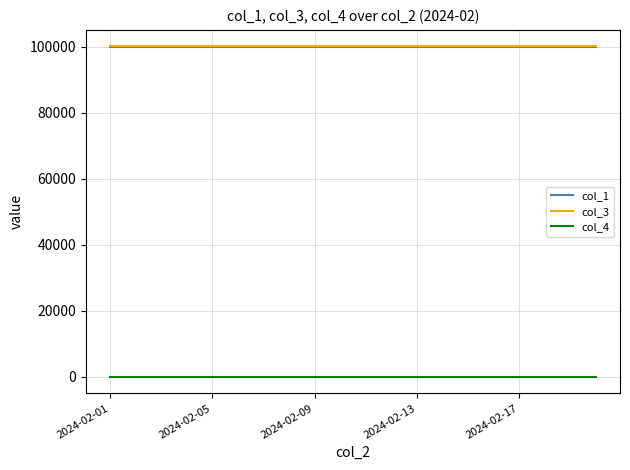

True or false: col_4 and col_3 intersect in this chart.

False